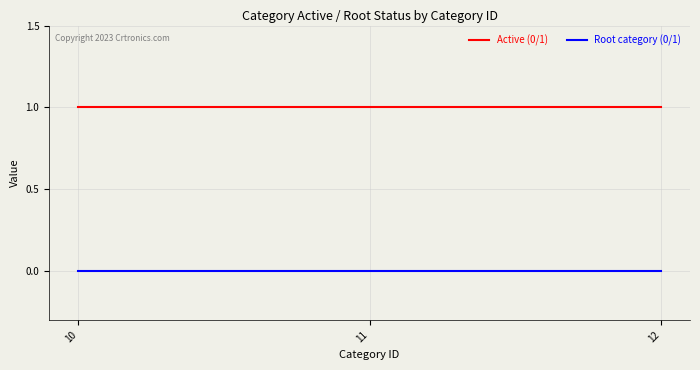

Is the value of Root category (0/1) at 11 greater than the value of Active (0/1) at 11?

No